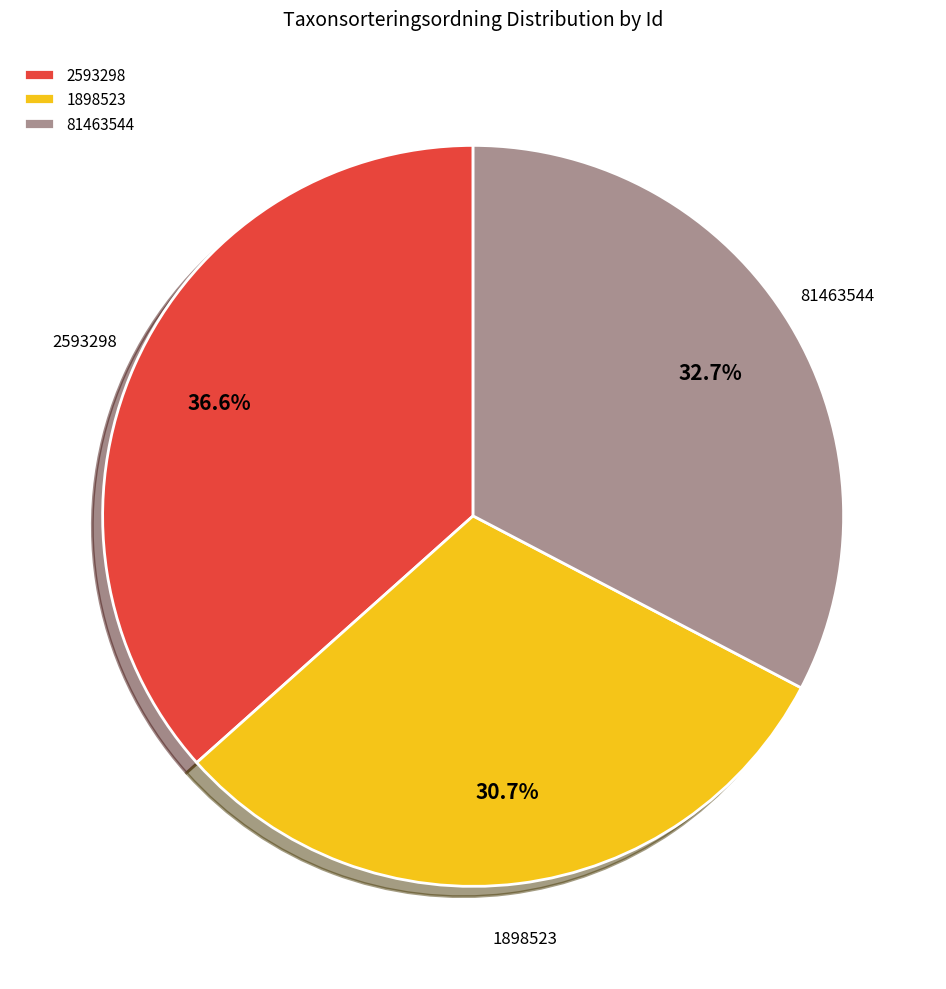

To the nearest percent, what is the combined percentage of 81463544 and 2593298?

69%